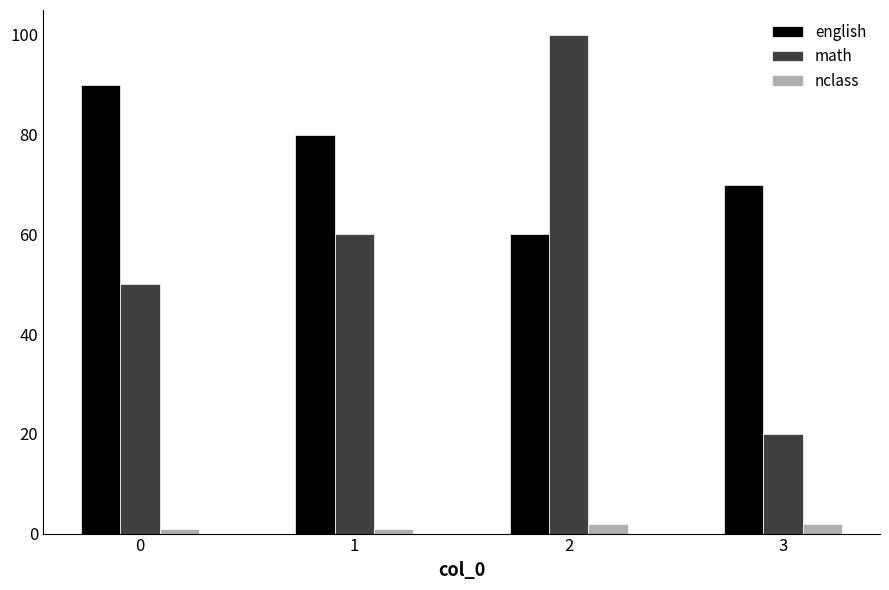

Which category has the highest value across all series?

2